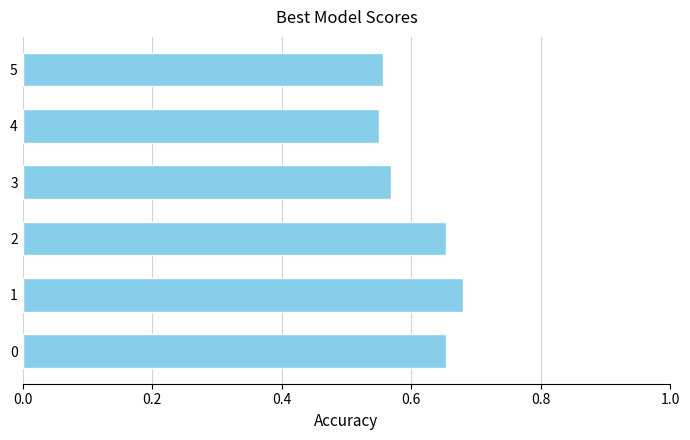

The chart shows a value of 0.9 at 4. True or false?

False